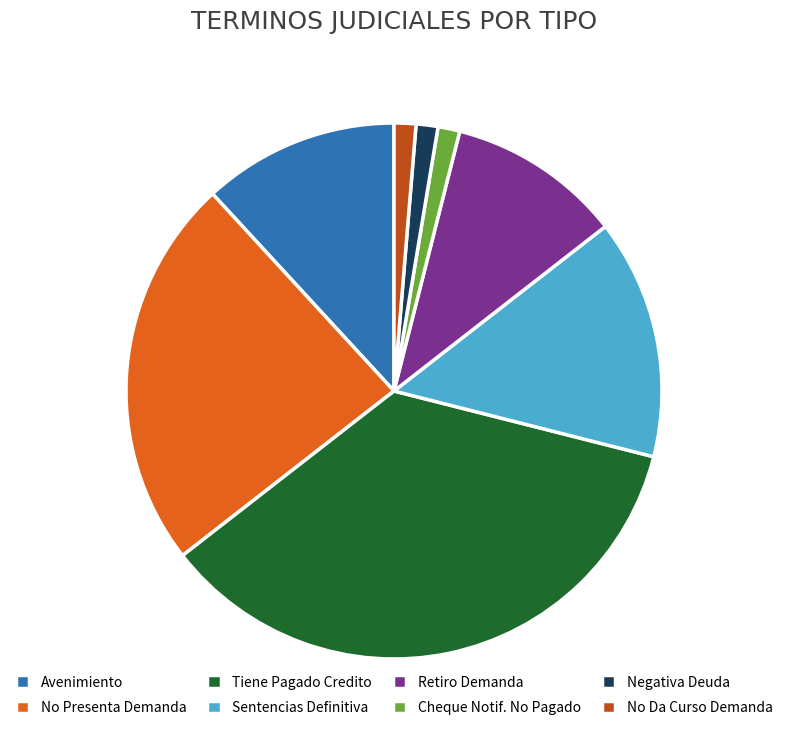

Is it true that Cheque Notif. No Pagado is 1% of the pie?

True